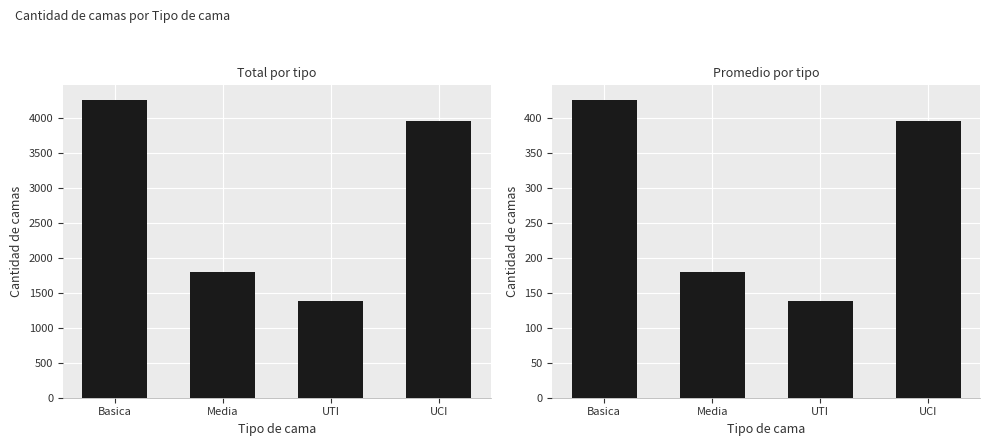

At which label does Promedio por tipo reach its minimum?

UTI